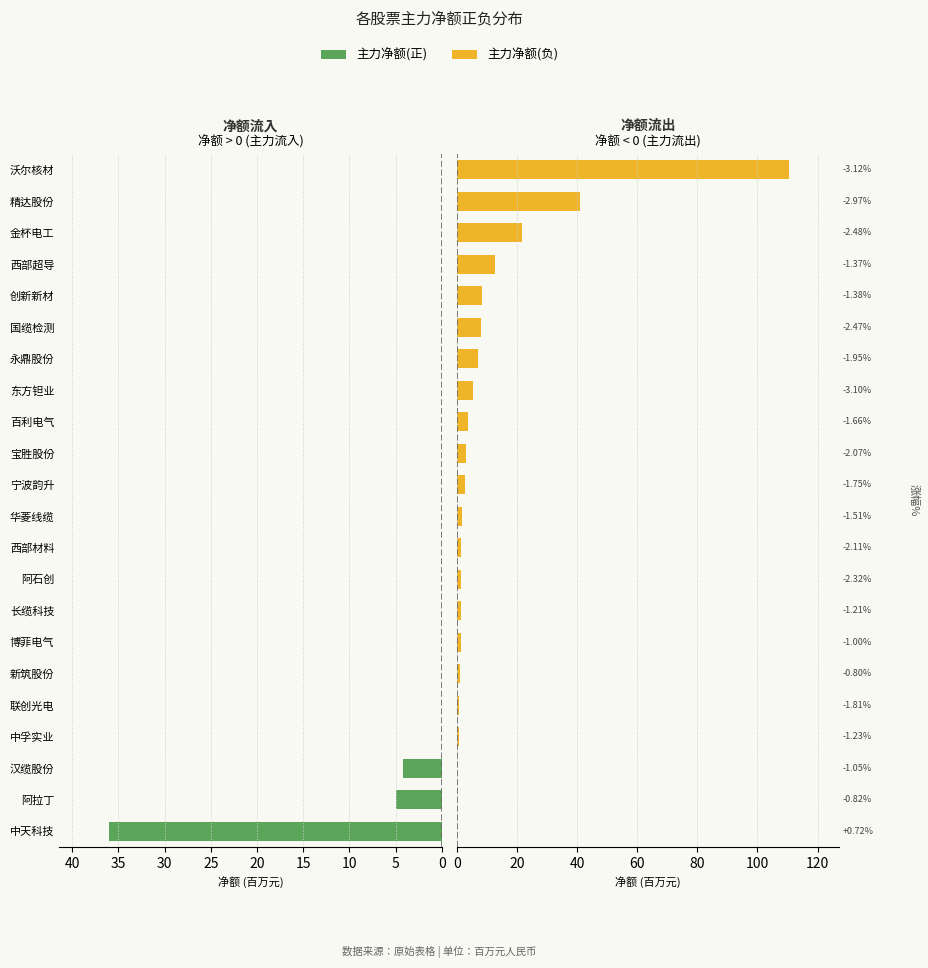

Reading left to right, extract all data points from this chart.

主力净额(正): 36.0	5.0	4.2	0.0	0.0	0.0	0.0	0.0	0.0	0.0	0.0	0.0	0.0	0.0	0.0	0.0	0.0	0.0	0.0	0.0	0.0	0.0
主力净额(负): 0.0	0.0	0.0	0.6	0.8	1.0	1.3	1.4	1.4	1.5	1.7	2.5	2.8	3.6	5.2	7.0	7.9	8.4	12.6	21.8	41.1	110.7